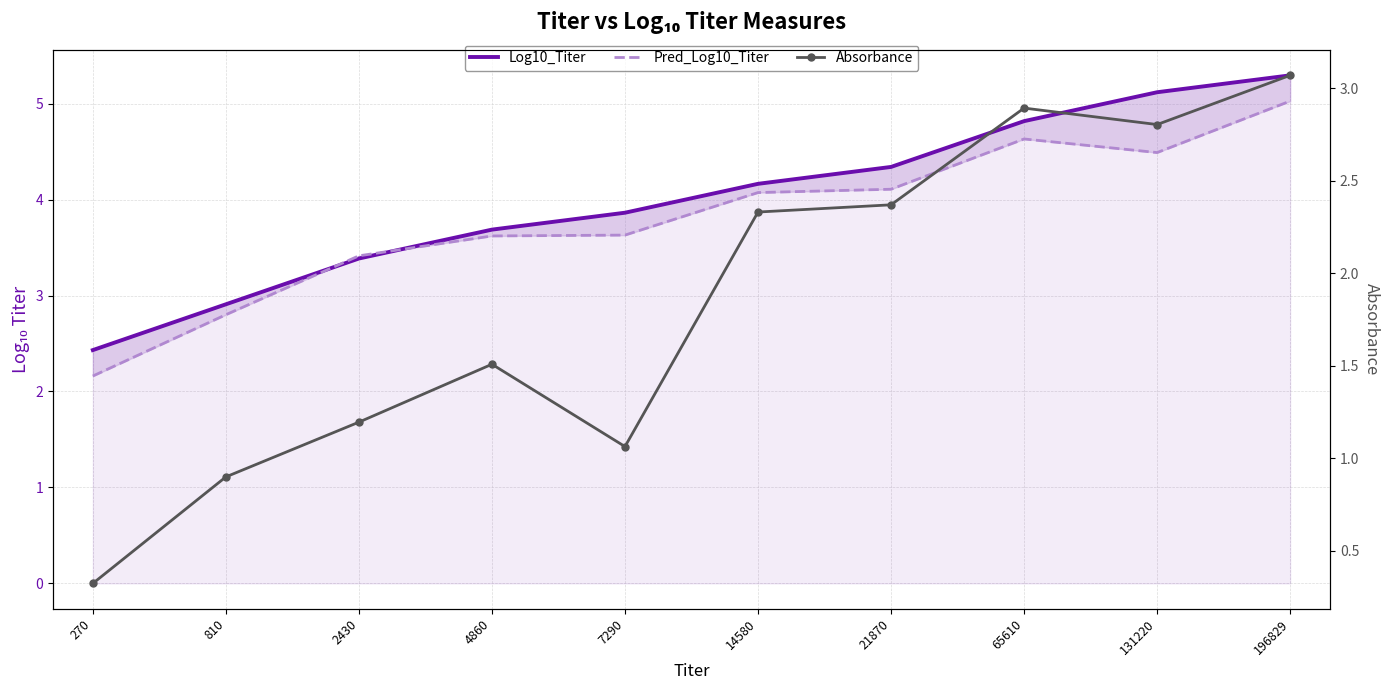

What is the value of the Pred_Log10_Titer point at the 3rd from the left?

3.4